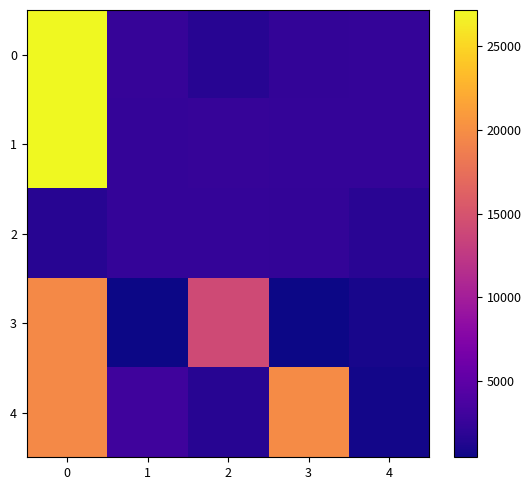

What is the total value across all series at 4?

8252